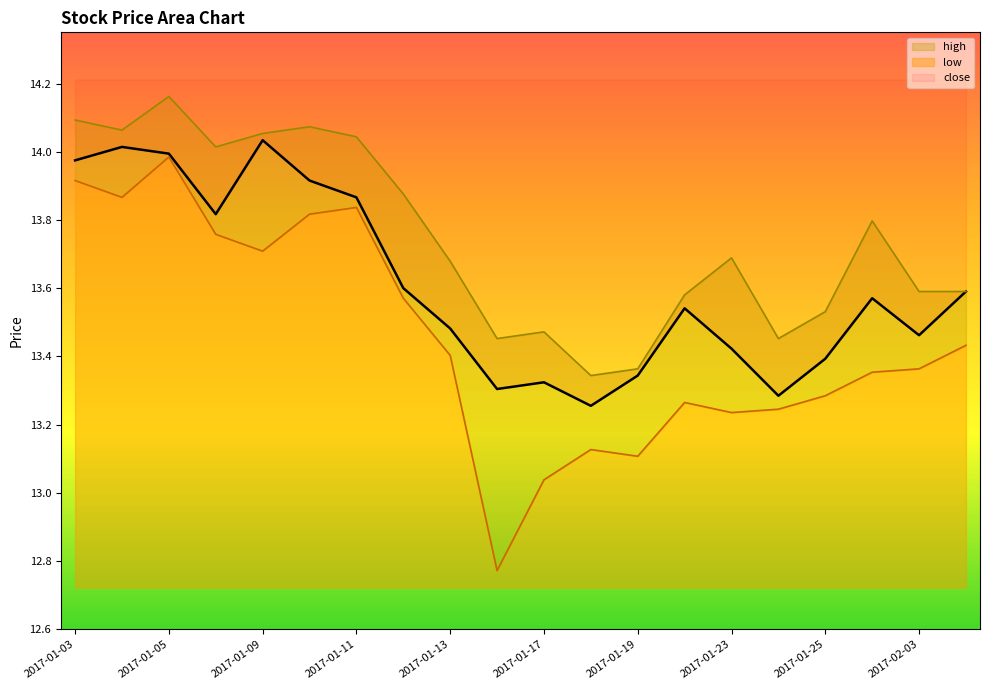

True or false: close and low intersect in this chart.

False